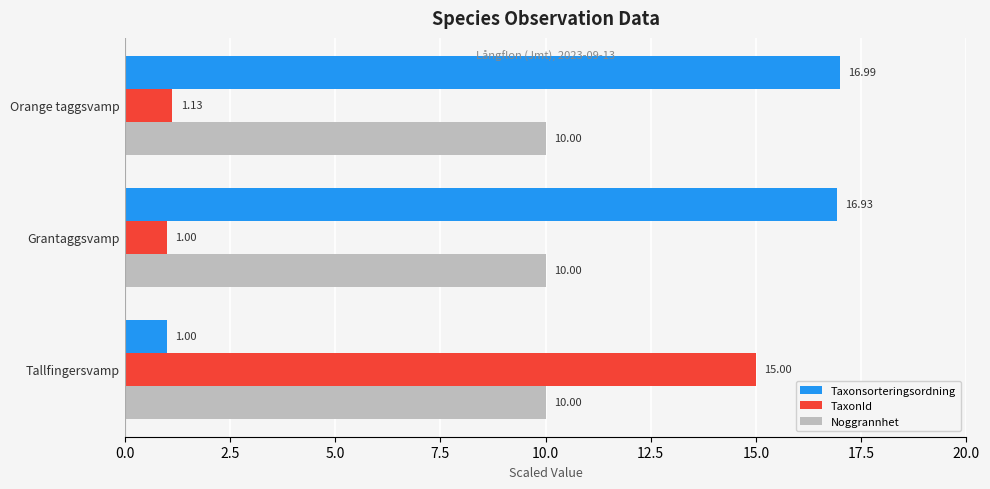

Rank the series by their average value, from lowest to highest.

TaxonId, Noggrannhet, Taxonsorteringsordning